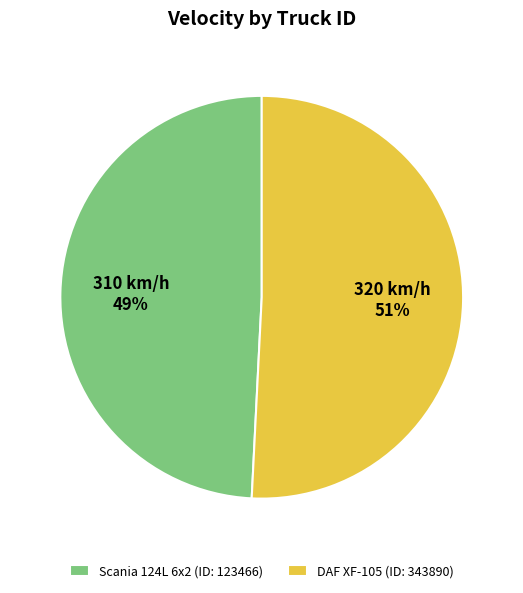

What is the smallest slice in the pie chart?

Scania 124L 6x2 (ID: 123466)